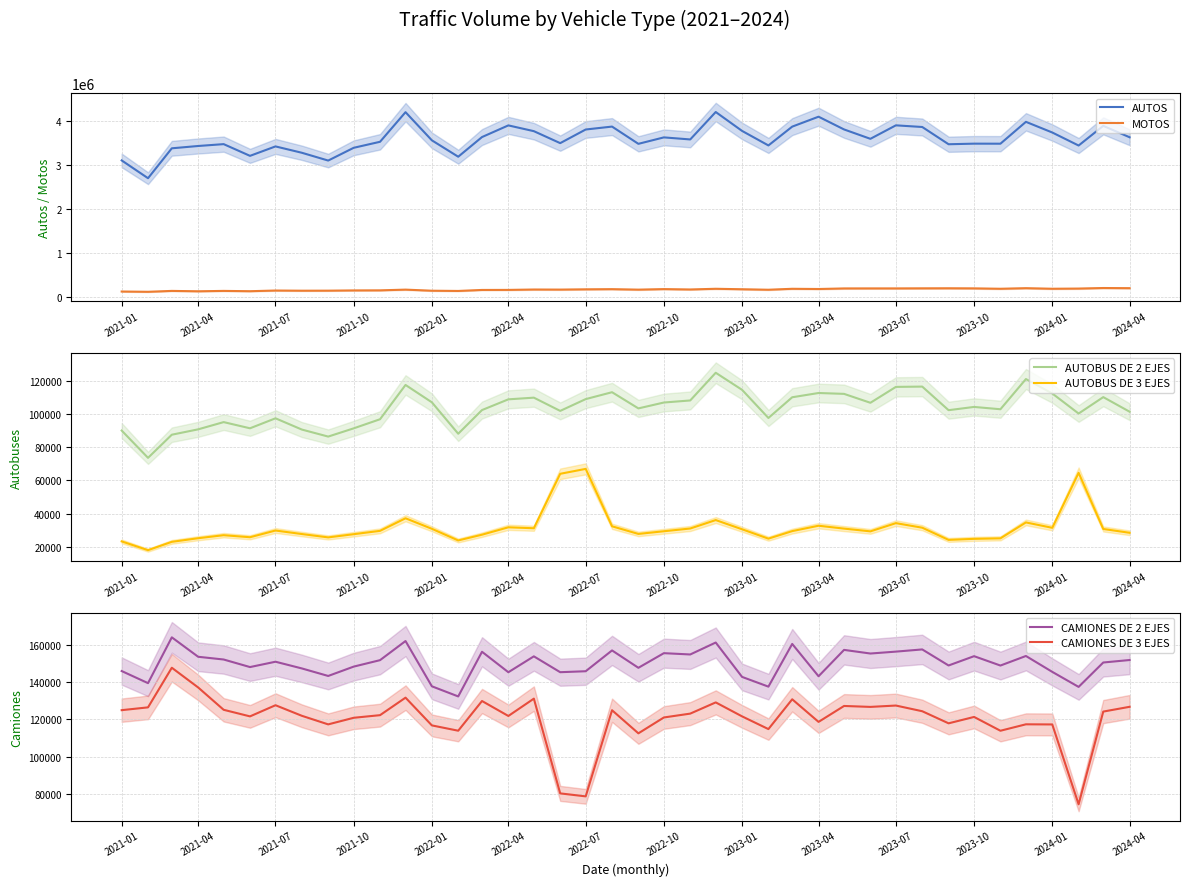

Reading right to left, transcribe all the data shown in this chart.

AUTOS: 3634949	3895569	3446542	3743905	3987492	3488335	3489339	3475790	3869627	3907323	3599720	3813748	4104494	3878004	3448458	3780113	4211593	3585334	3632331	3485238	3878918	3812303	3500958	3774397	3906127	3639993	3191087	3565254	4208021	3531920	3394654	3103514	3281400	3426382	3210883	3478445	3435982	3383170	2700520	3106849
MOTOS: 190721	194343	181798	177702	190384	177423	185944	188268	186975	185162	185248	184653	171789	176557	155088	166056	176923	160899	169485	157295	168116	164427	158356	160089	151374	150223	127354	132688	157619	141036	139449	133953	132956	136944	121513	128515	119698	128415	108083	114331
AUTOBUS DE 2 EJES: 101471	110285	100375	112485	121189	102966	104361	102399	116637	116459	106865	112243	112769	110200	97693	114684	124989	108271	107027	103475	113247	109085	101965	109960	108945	102471	88190	107146	117628	96934	91436	86467	90705	97498	91470	95203	90836	87595	73636	90113
AUTOBUS DE 3 EJES: 28398	30696	64605	31401	34656	25048	24738	24115	31467	34226	29259	30925	32658	29408	24871	30521	36075	30982	29323	27713	32314	66970	64002	31136	31709	27252	23776	30805	37157	29563	27546	25617	27641	29769	25714	26945	25118	22939	17906	23207
CAMIONES DE 2 EJES: 151798	150472	137415	145462	153960	148843	153859	148879	157469	156294	155277	157219	143115	160409	137556	142763	161159	154770	155469	147636	156936	145799	145284	153766	145267	156214	132318	137738	161955	151726	148272	143271	147299	150888	148028	152075	153536	163936	139423	145903
CAMIONES DE 3 EJES: 126767	124207	74597	117328	117399	113954	121341	117926	124399	127442	126715	127214	118697	130788	114842	121650	129121	123121	121056	112571	124934	78843	80434	131133	121862	129865	113974	116816	131661	122292	120888	117363	121955	127611	121642	125165	137115	147665	126467	124969